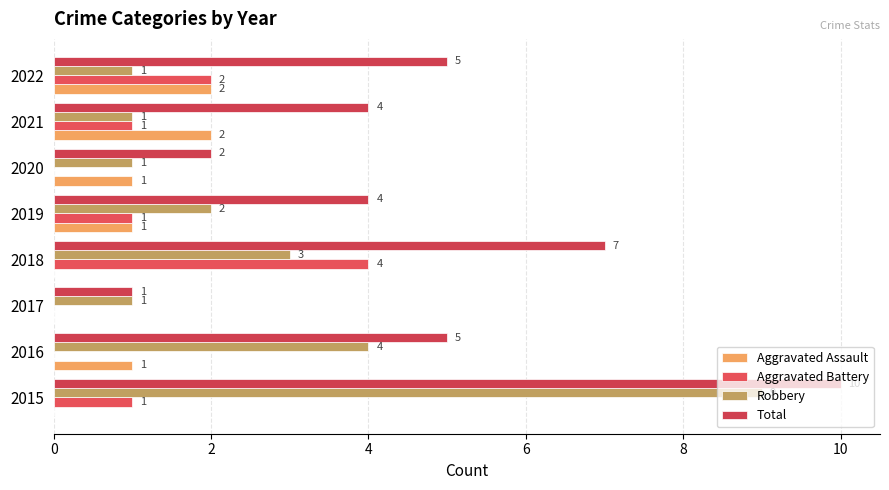

Reading right to left, extract all data points from this chart.

Aggravated Assault: 2	2	1	1	0	0	1	0
Aggravated Battery: 2	1	0	1	4	0	0	1
Robbery: 1	1	1	2	3	1	4	9
Total: 5	4	2	4	7	1	5	10